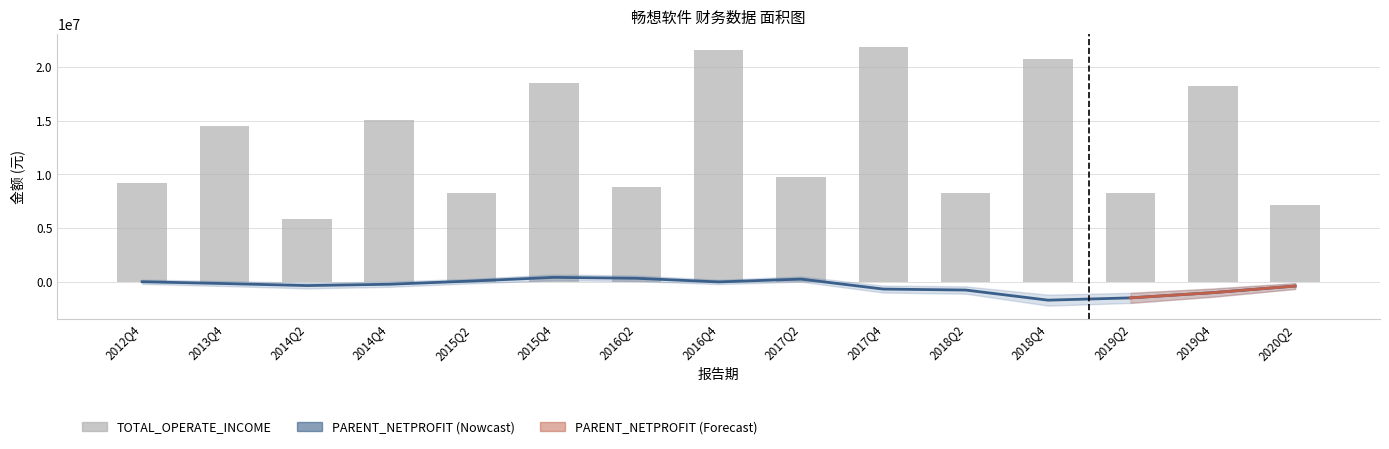

Which has a higher value, 2017Q4 or 2012Q4?

2012Q4